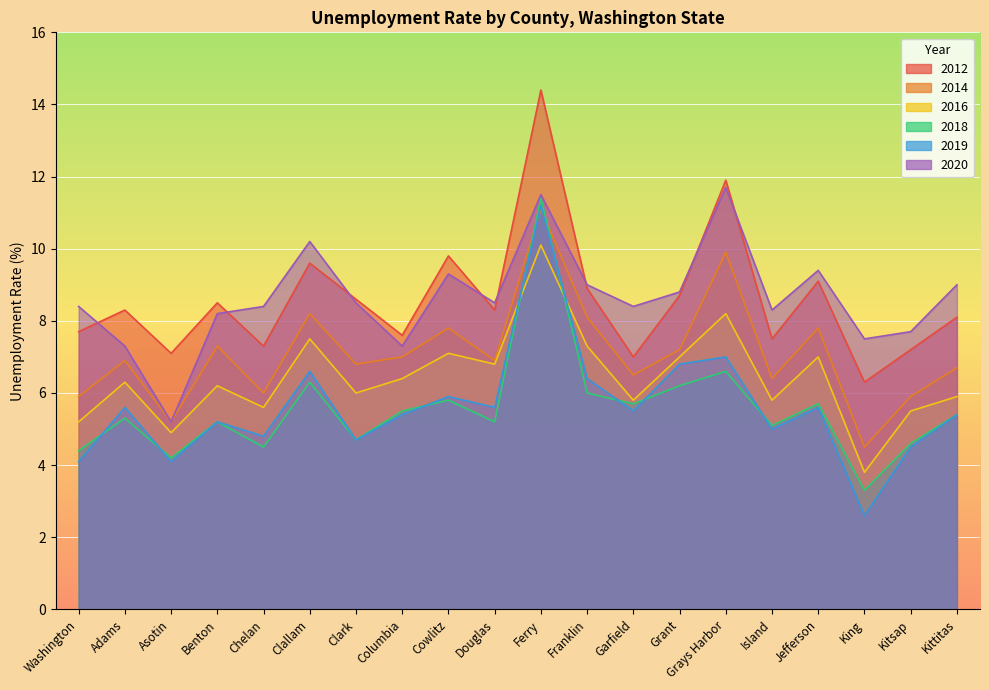

Which series has the widest spread of values?

2019